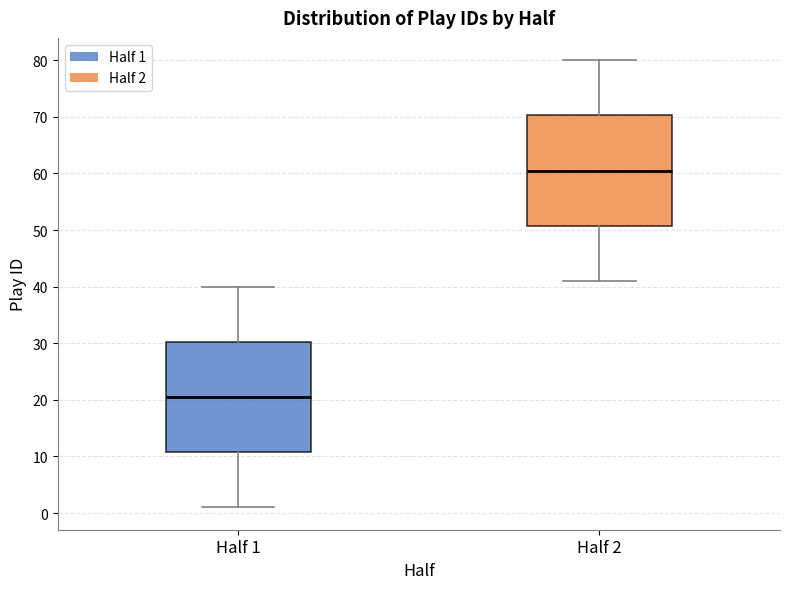

Where does the median line of the box for Half 2 sit on the y-axis? The values are not printed on the chart, so give them approximately, as read against the axis.

61